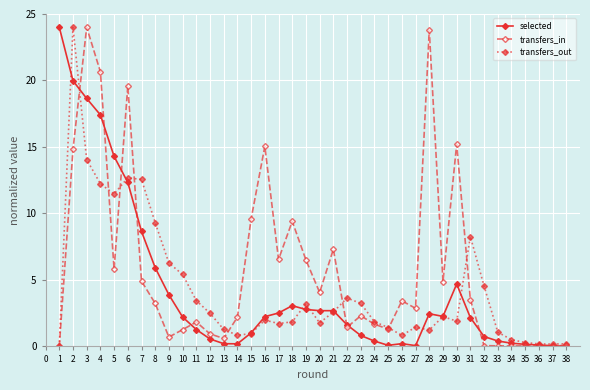

True or false: transfers_out has more than 1 points higher than both neighbors.

True